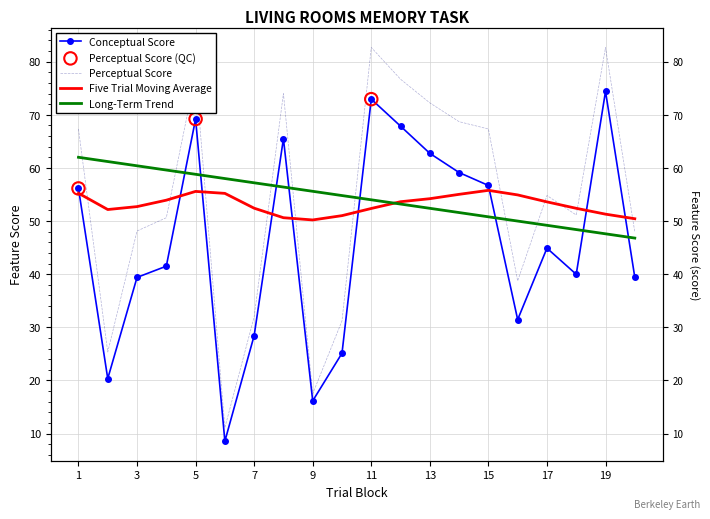

At which category is the sum across all series the highest?

11